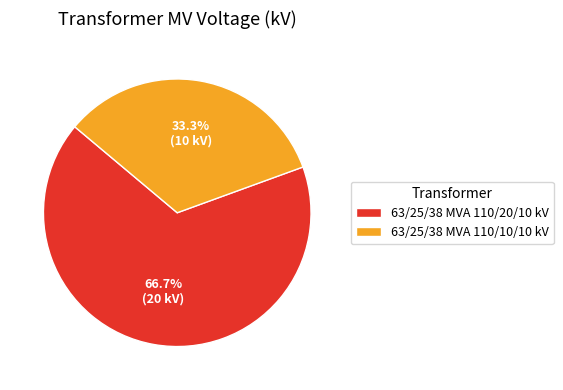

Between 63/25/38 MVA 110/10/10 kV and 63/25/38 MVA 110/20/10 kV, which is larger?

63/25/38 MVA 110/20/10 kV